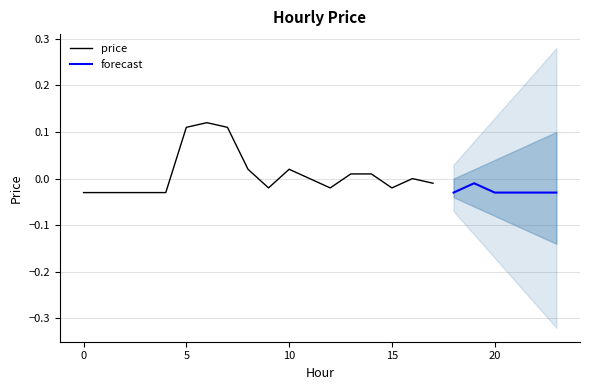

How many values are below zero?

15